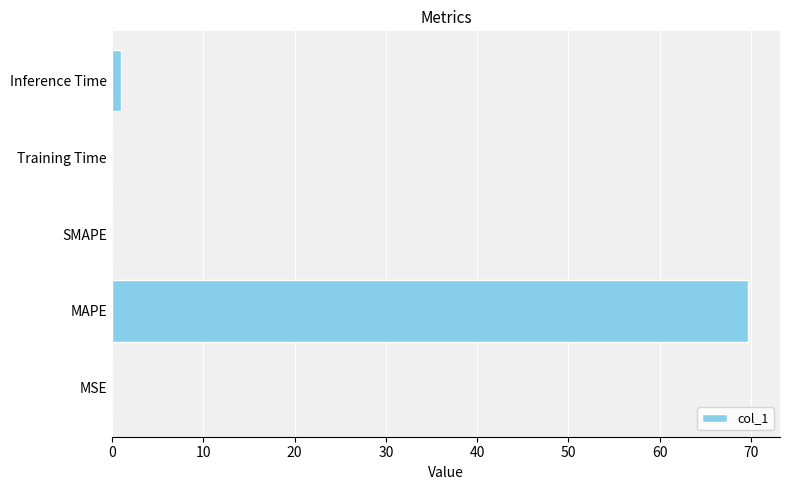

What is the average value?

14.2